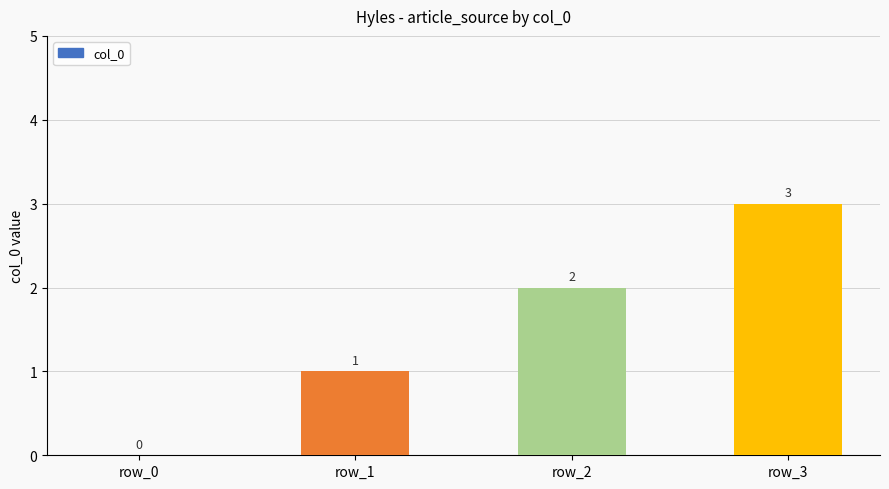

Which category has the highest value across all series?

row_3